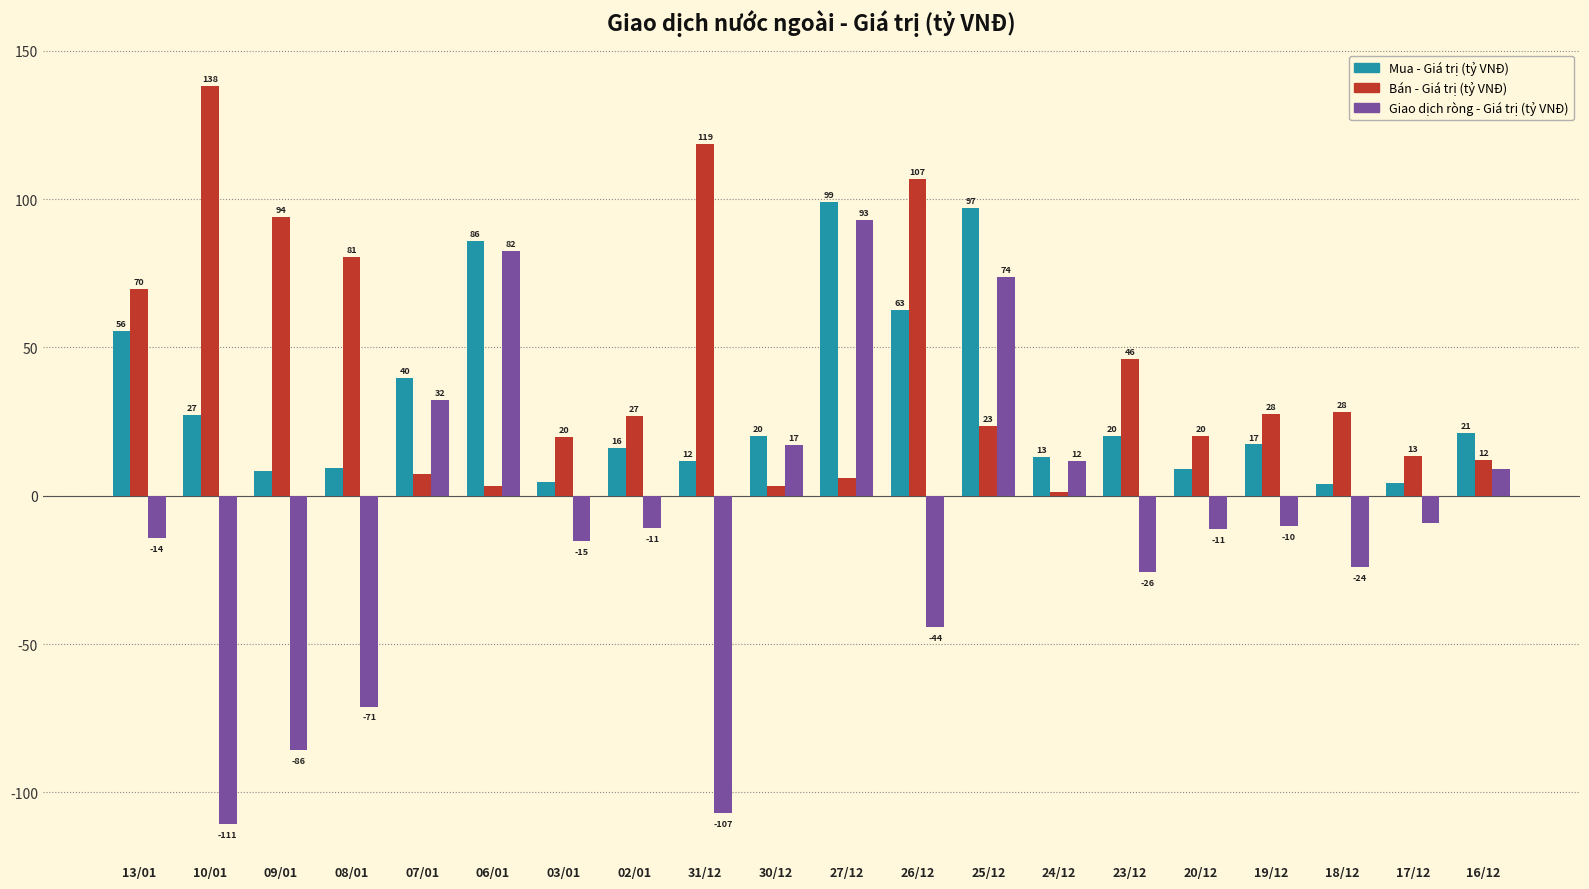

What value does the Giao dịch ròng - Giá trị (tỷ VNĐ) series have at 23/12?

-25.7